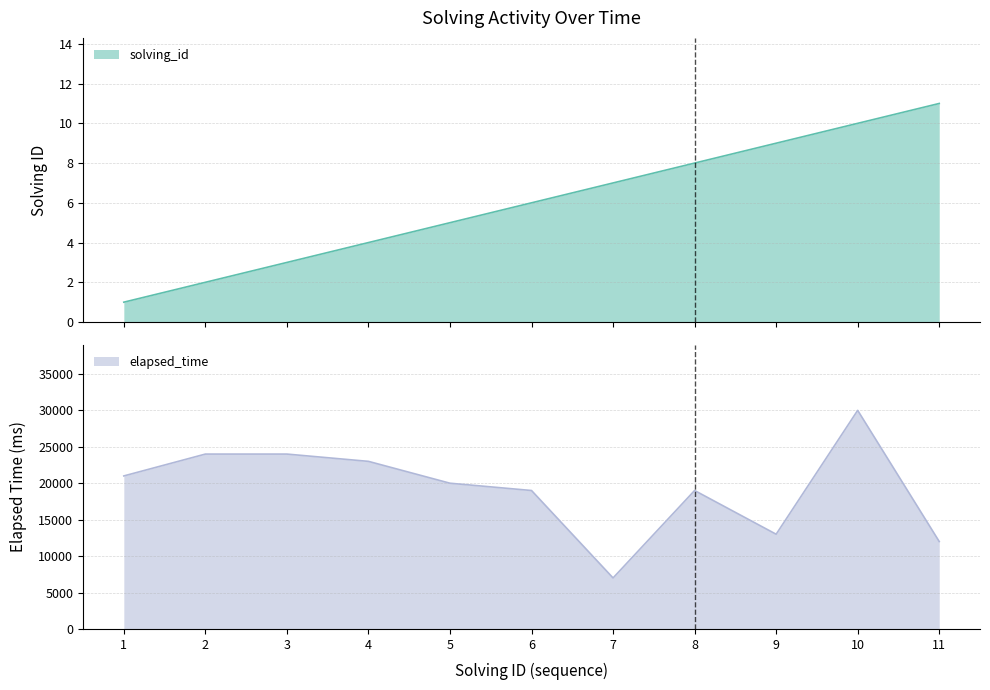

Which series has the largest range (max minus min)?

elapsed_time